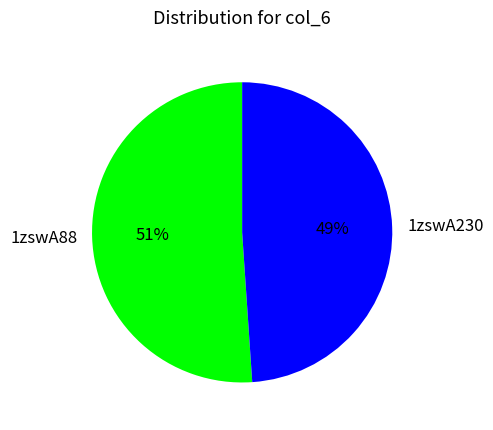

What is the ratio of the value at 1zswA88 to the value at 1zswA230?

1.0